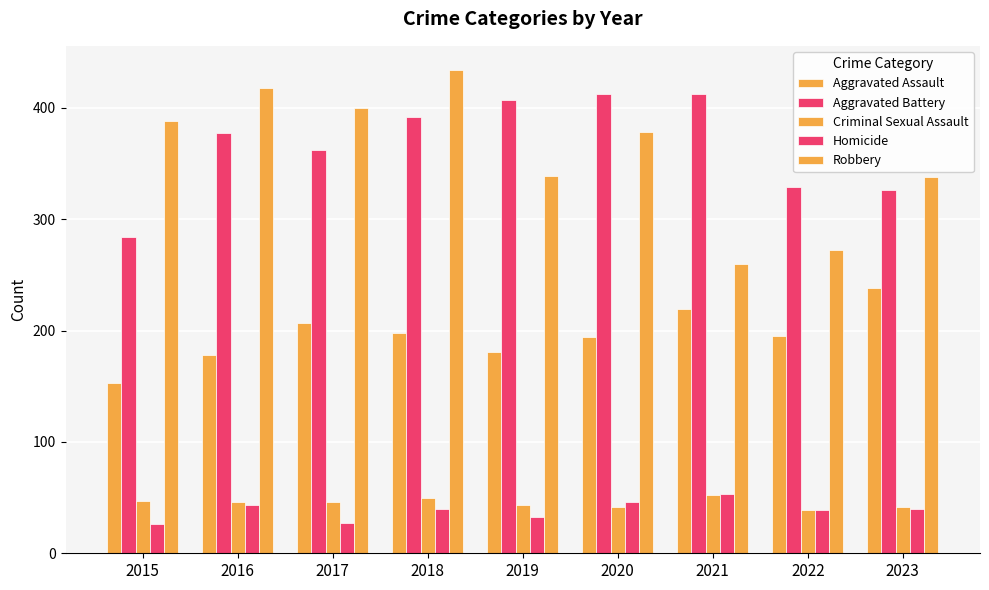

How many categories are shown in the chart?

9